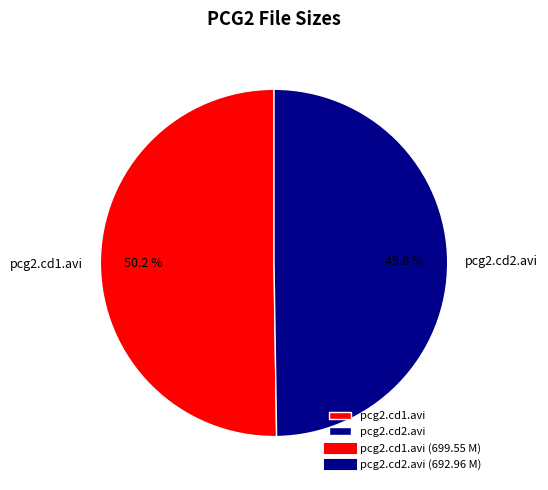

Is the sum of pcg2.cd1.avi and pcg2.cd2.avi greater than half?

Yes